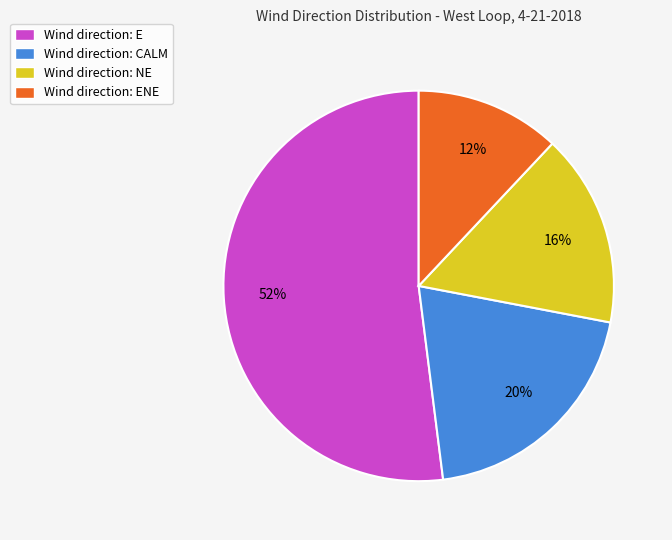

Which category has the smallest portion of the pie?

Wind direction: ENE